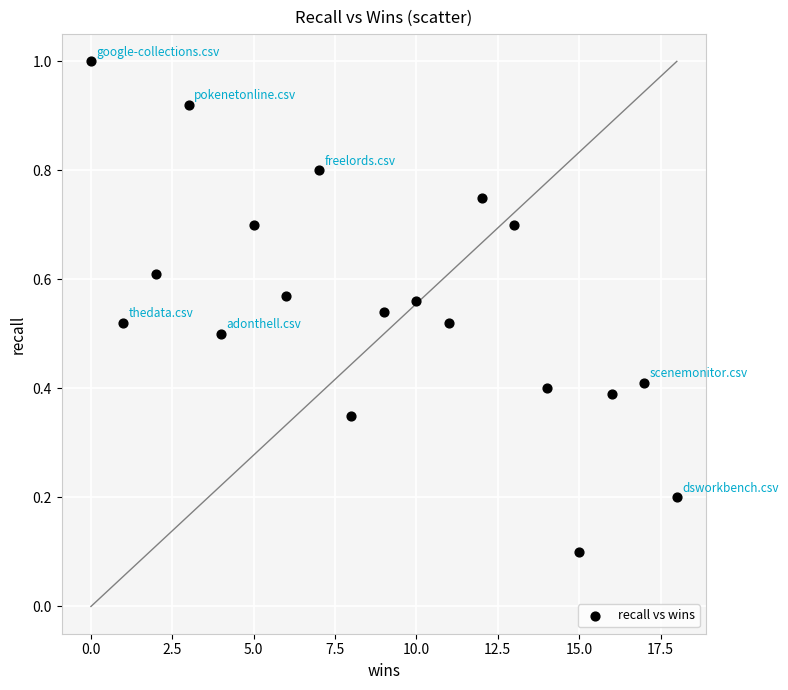

How many data points are displayed?

19